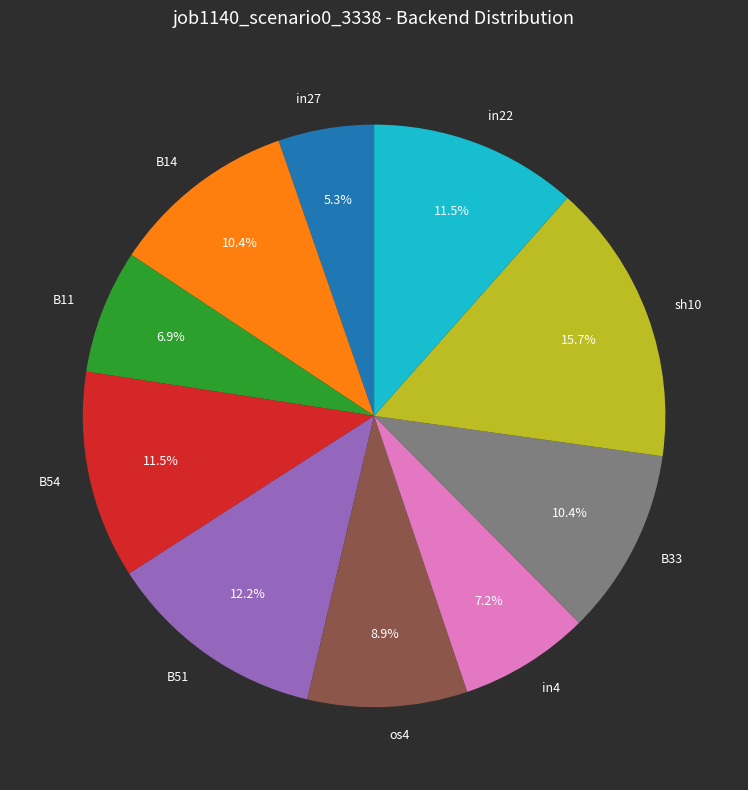

Which has a higher value, B11 or os4?

os4